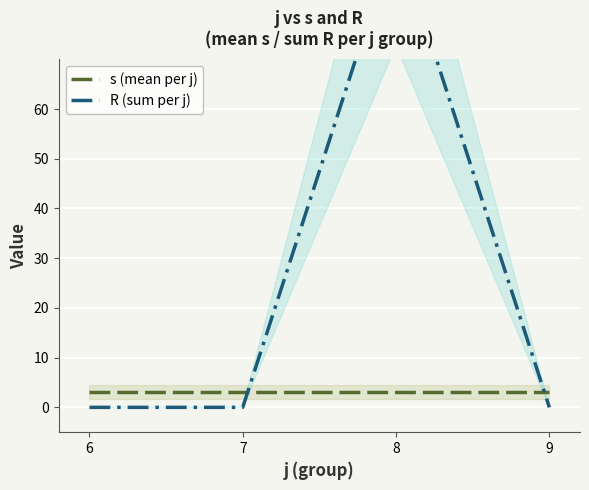

True or false: R (sum per j) has a value of 35 at 7.

False